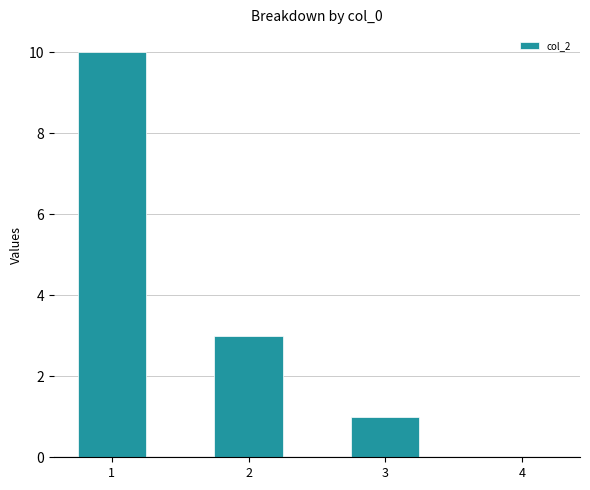

What is the sum of the values at 4 and 2?

3